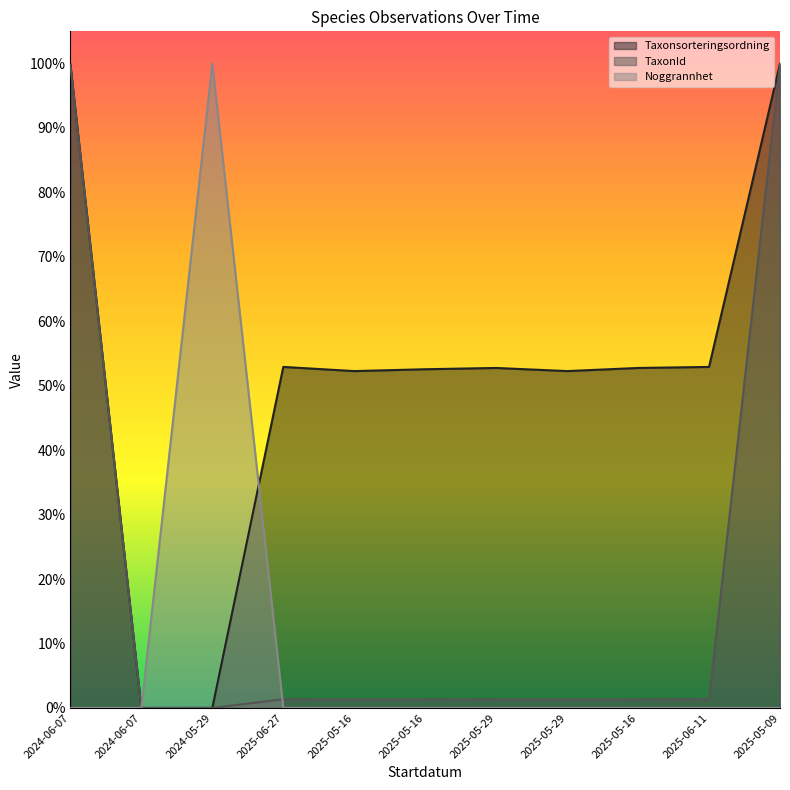

What is the label of the 11th point from the right?

2024-06-07